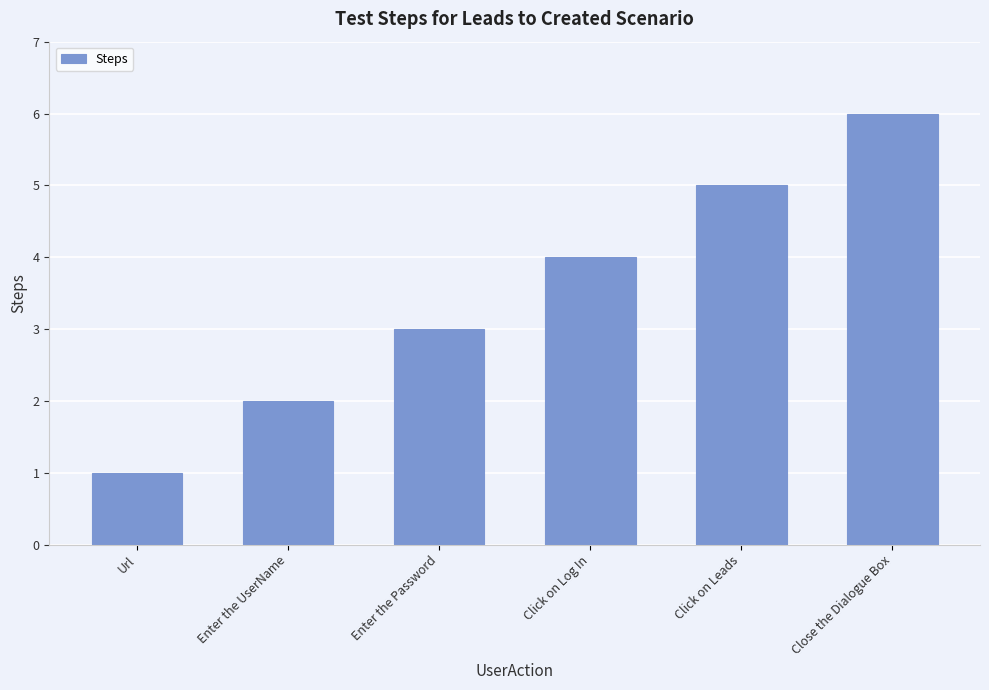

Between Close the Dialogue Box and Url, which is larger?

Close the Dialogue Box